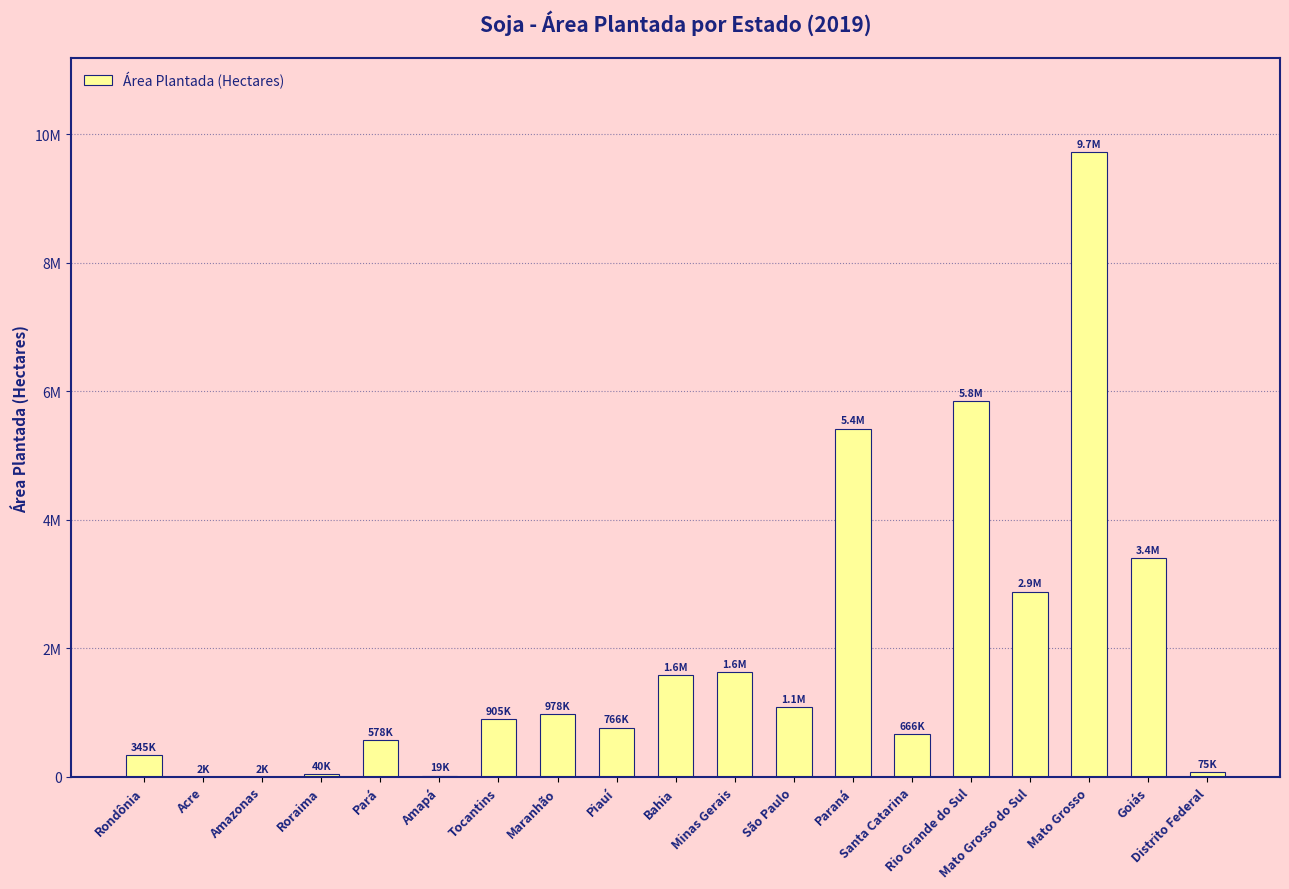

Approximately how many times larger is the value at Mato Grosso compared to Distrito Federal?

129.7